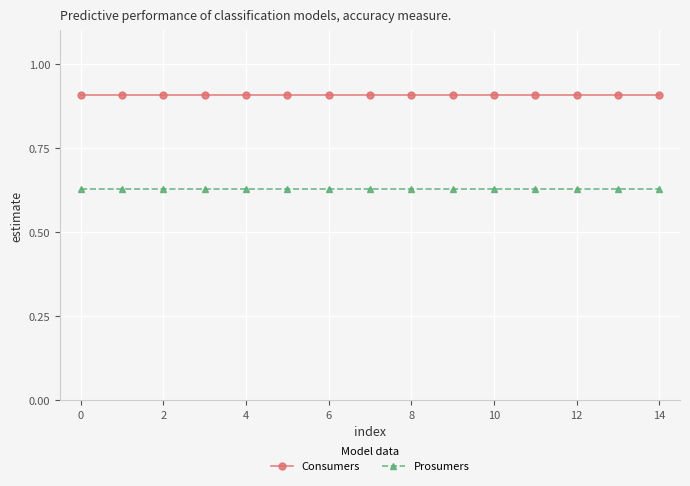

True or false: Prosumers and Consumers intersect in this chart.

False